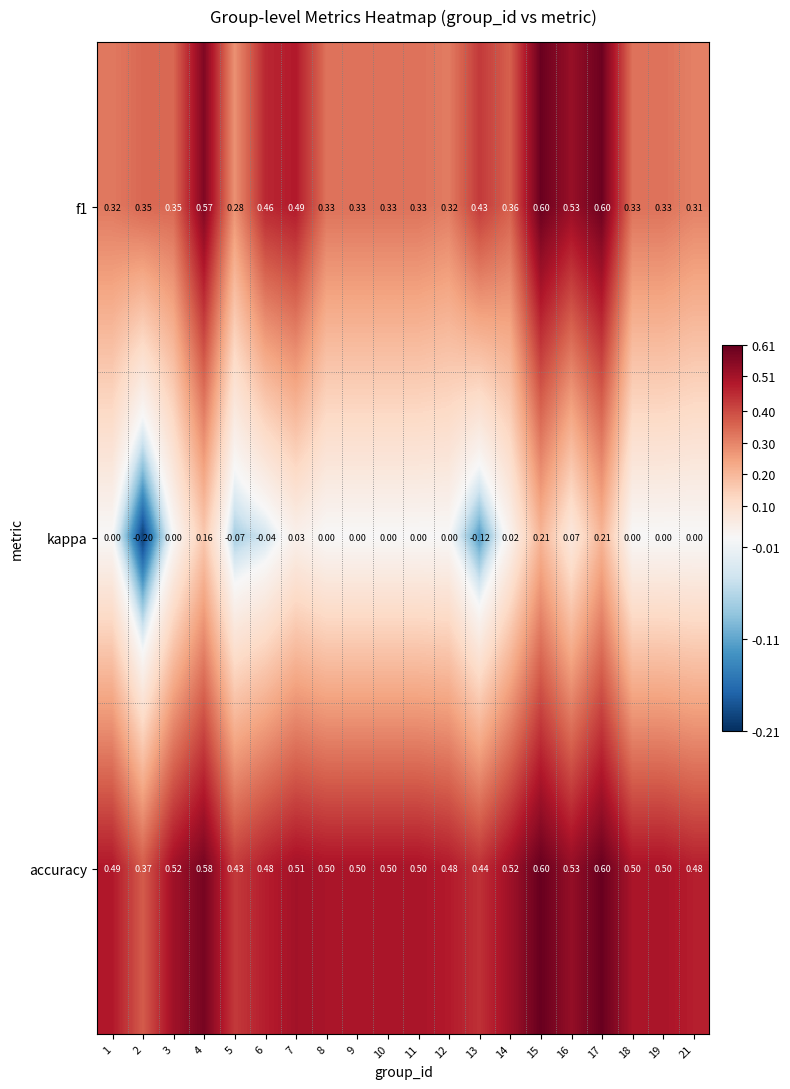

Which series has the largest range (max minus min)?

kappa